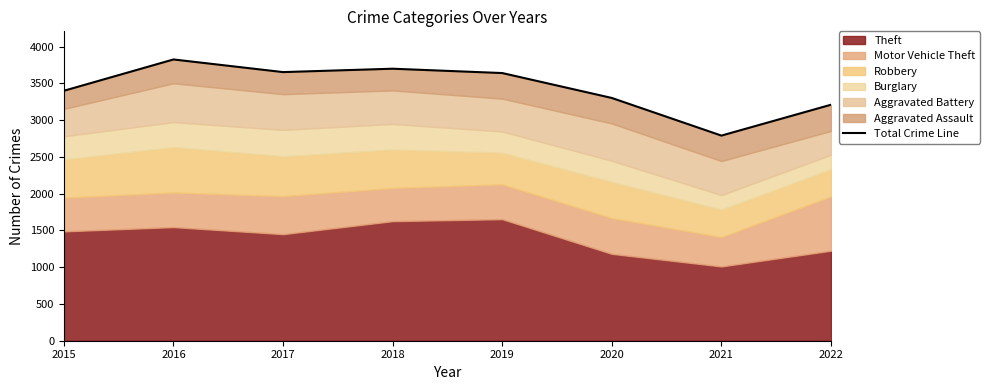

Rank the categories by value from highest to lowest.

2016, 2018, 2017, 2019, 2015, 2020, 2022, 2021